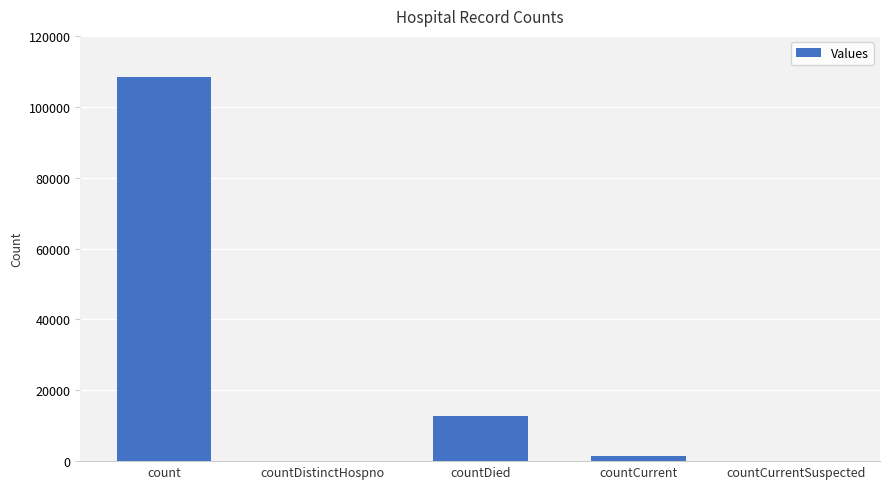

Read the value at countDied.

12819